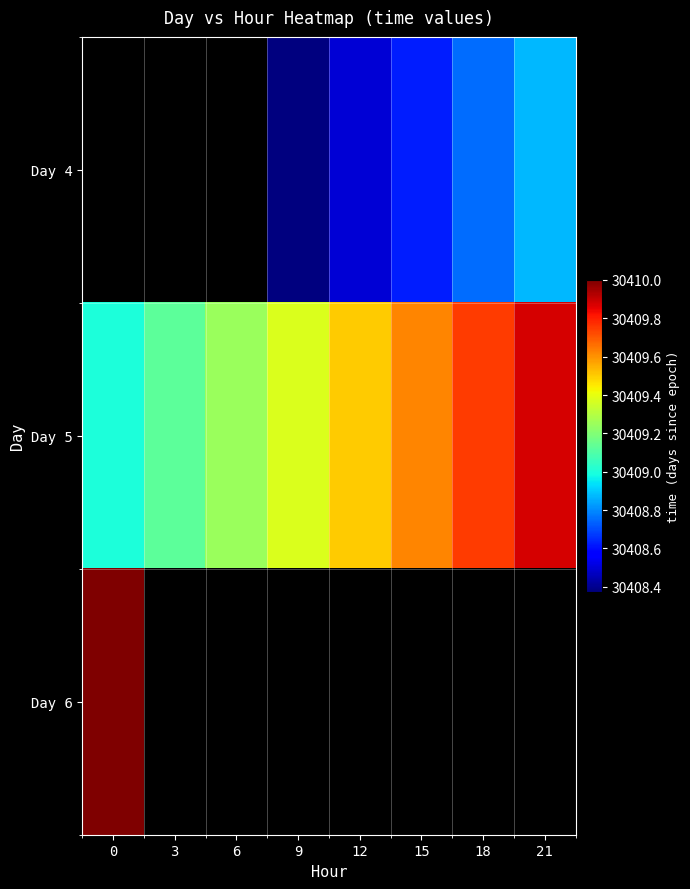

Which series has the widest spread of values?

Day 5